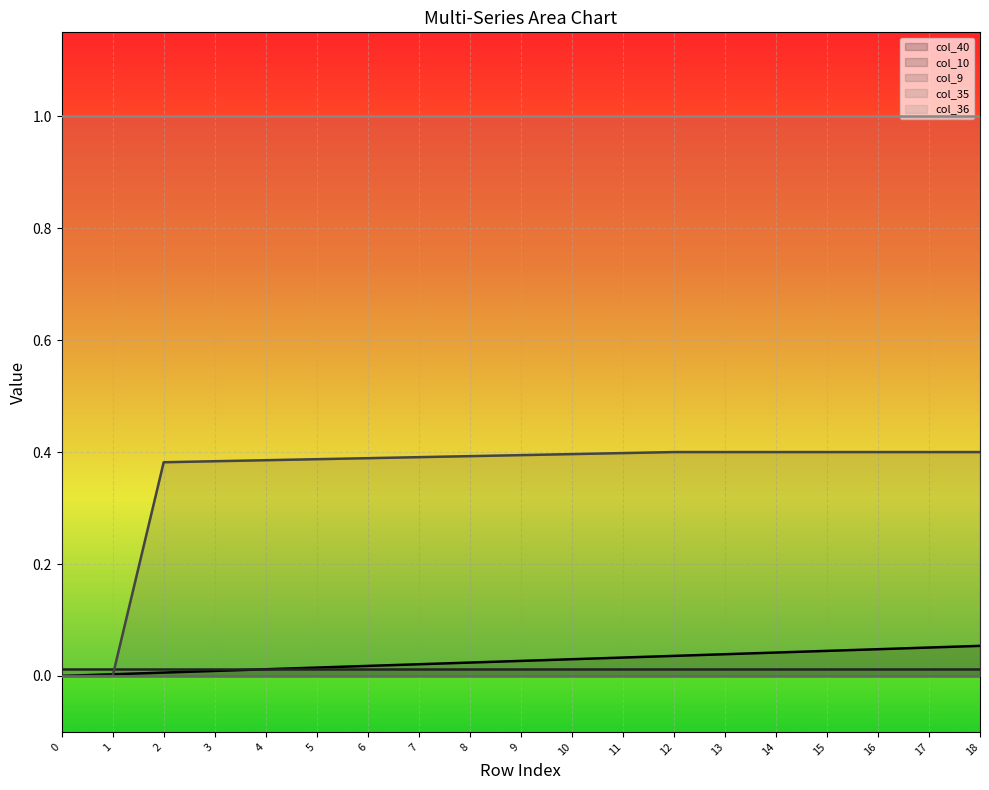

Reading left to right, list all the values displayed in this chart.

col_40 line: 0.0	0.0	0.0	0.0	0.0	0.0	0.0	0.0	0.0	0.0	0.0	0.0	0.0	0.0	0.0	0.0	0.0	0.1	0.1
col_10 line: 0.0	0.0	0.0	0.0	0.0	0.0	0.0	0.0	0.0	0.0	0.0	0.0	0.0	0.0	0.0	0.0	0.0	0.0	0.0
col_9 line: 0.0	0.0	0.4	0.4	0.4	0.4	0.4	0.4	0.4	0.4	0.4	0.4	0.4	0.4	0.4	0.4	0.4	0.4	0.4
col_35 line: 0.0	0.0	0.0	0.0	0.0	0.0	0.0	0.0	0.0	0.0	0.0	0.0	0.0	0.0	0.0	0.0	0.0	0.0	0.0
col_36 line: 1.0	1.0	1.0	1.0	1.0	1.0	1.0	1.0	1.0	1.0	1.0	1.0	1.0	1.0	1.0	1.0	1.0	1.0	1.0